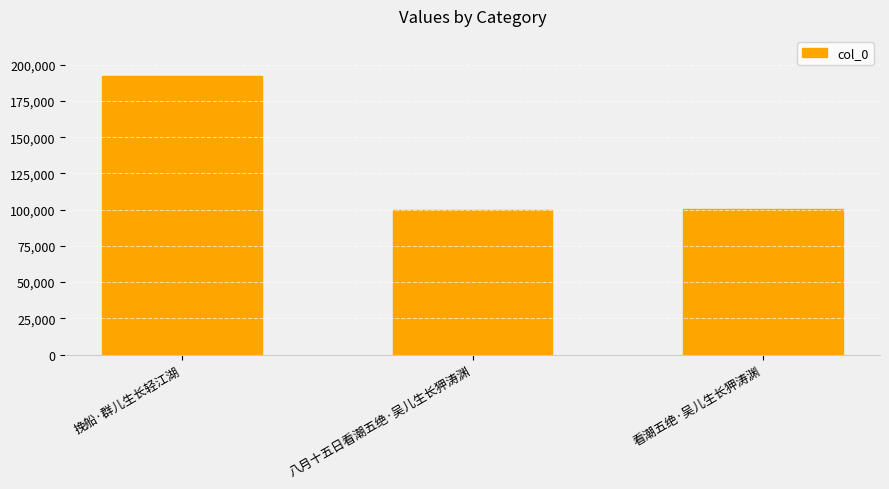

At which label is the value closest to 145866?

看潮五绝·吴儿生长狎涛渊